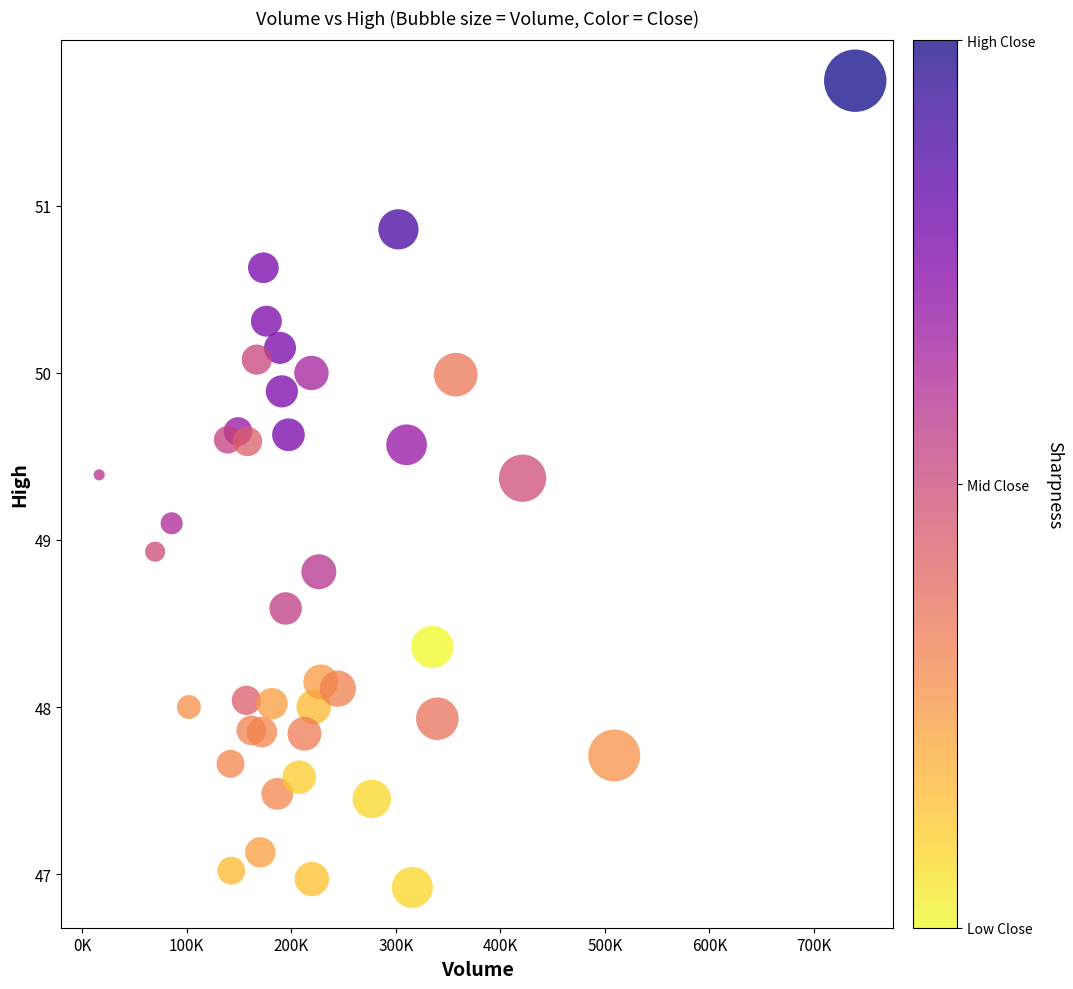

What is the range of X values (max minus min)?

723100.0